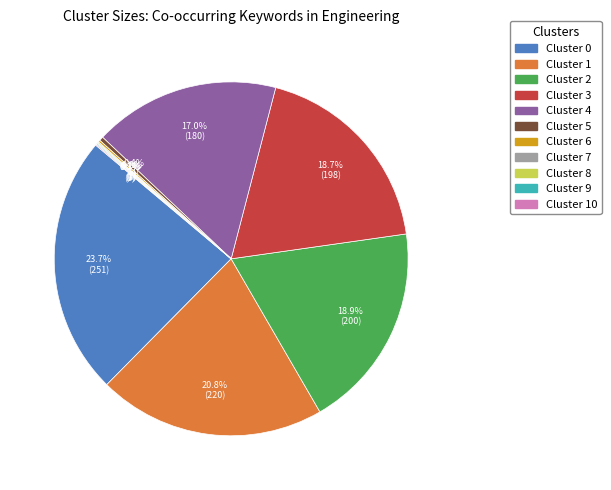

Is there any slice that represents more than half of the pie?

No